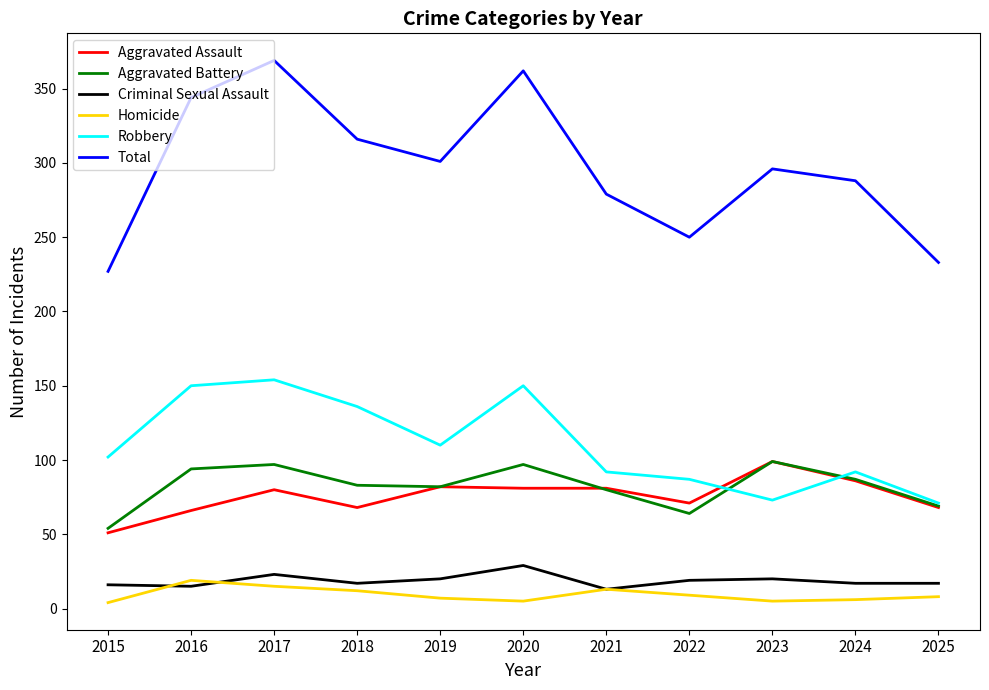

Which series has the largest total across all categories?

Total